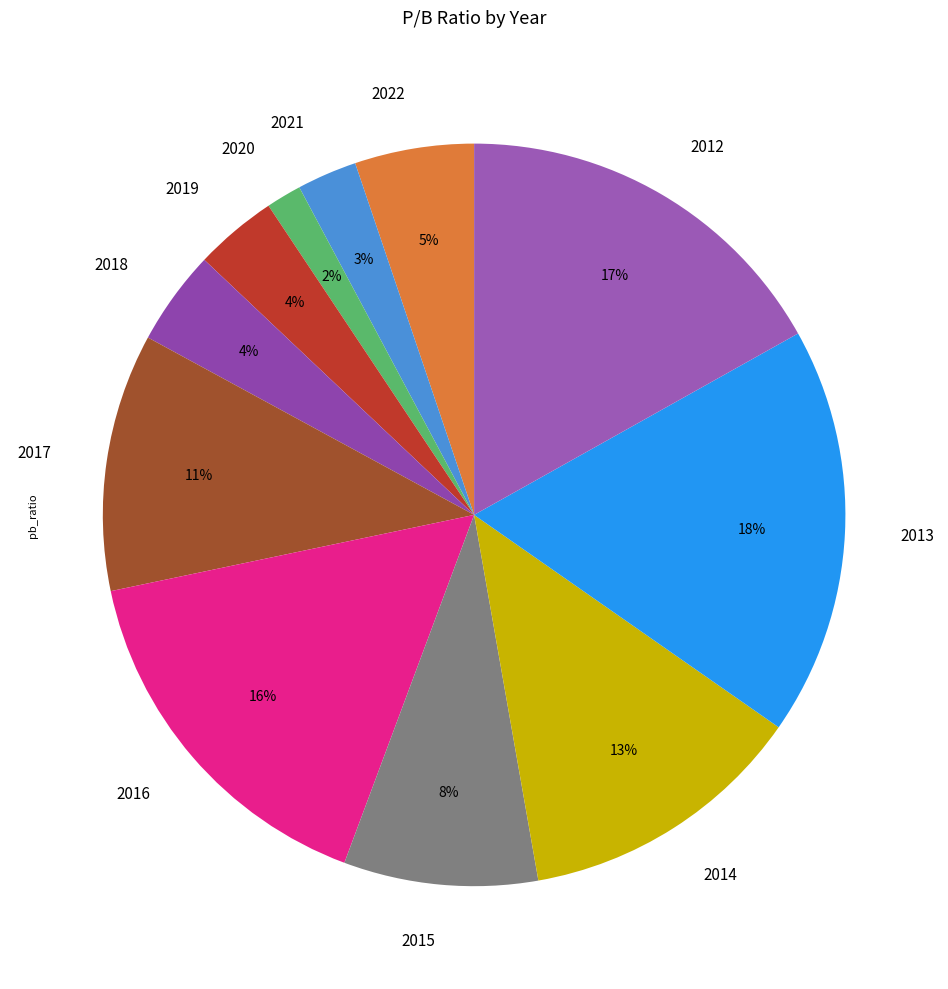

To the nearest percent, what is the average slice percentage?

9%